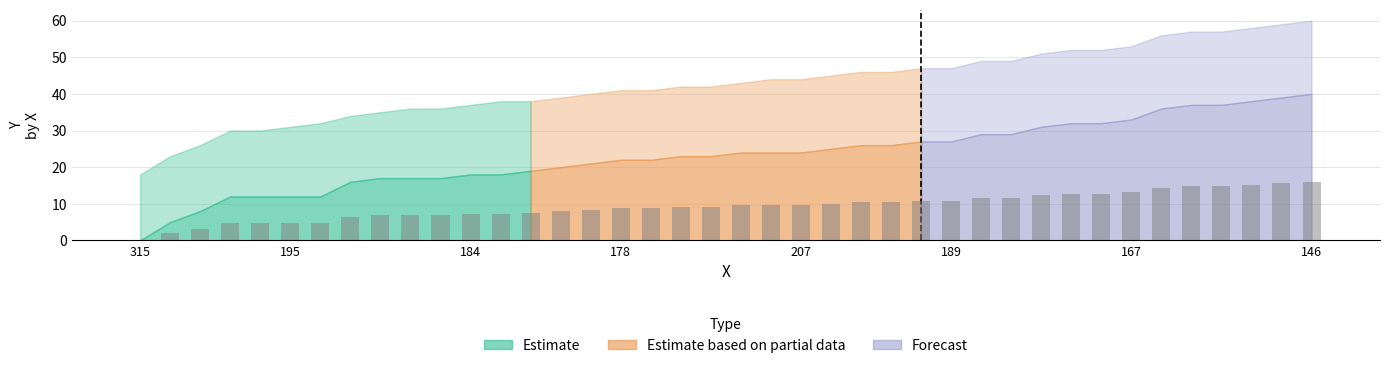

What is the greatest value displayed?

16.0